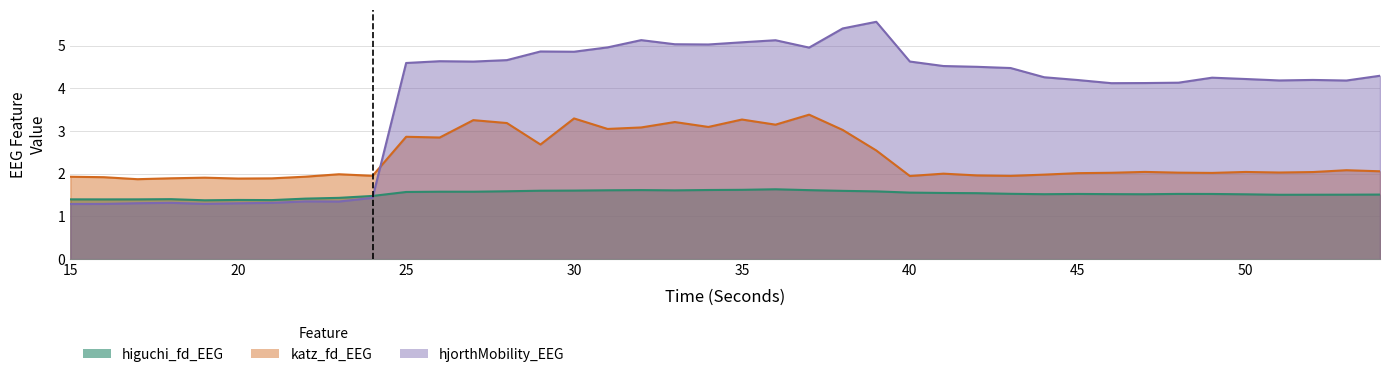

How many times do hjorthMobility_EEG and katz_fd_EEG cross each other?

1